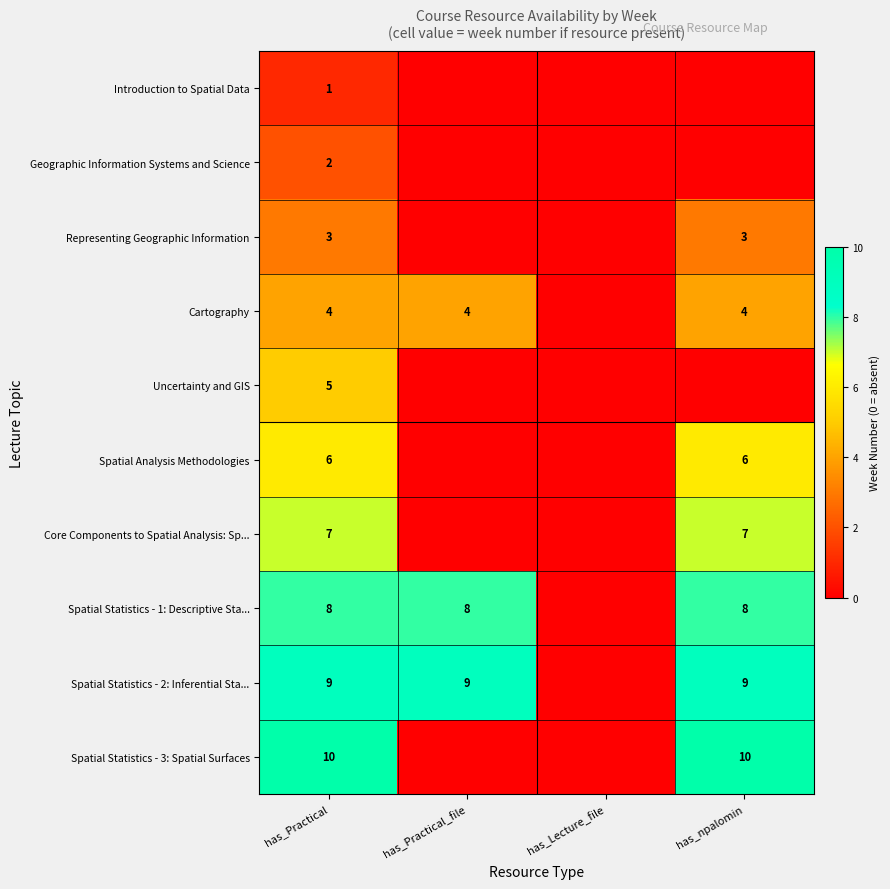

Rank the series at has_Practical from lowest to highest value.

Introduction to Spatial Data, Geographic Information Systems and Science, Representing Geographic Information, Cartography, Uncertainty and GIS, Spatial Analysis Methodologies, Core Components to Spatial Analysis: Sp..., Spatial Statistics - 1: Descriptive Sta..., Spatial Statistics - 2: Inferential Sta..., Spatial Statistics - 3: Spatial Surfaces